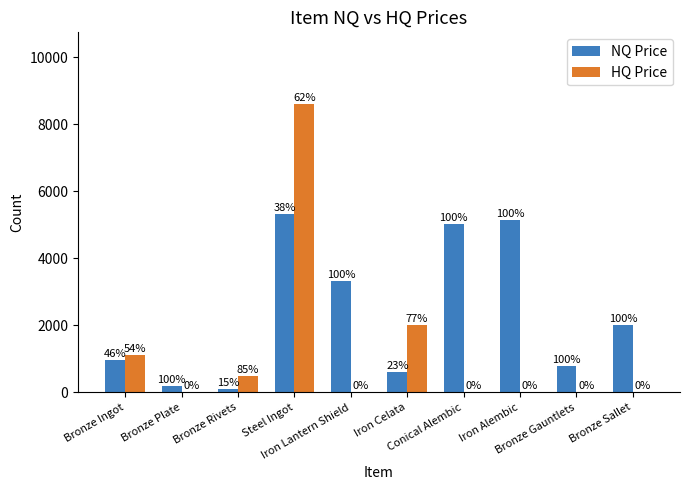

What are all the series names shown in the legend?

NQ Price, HQ Price